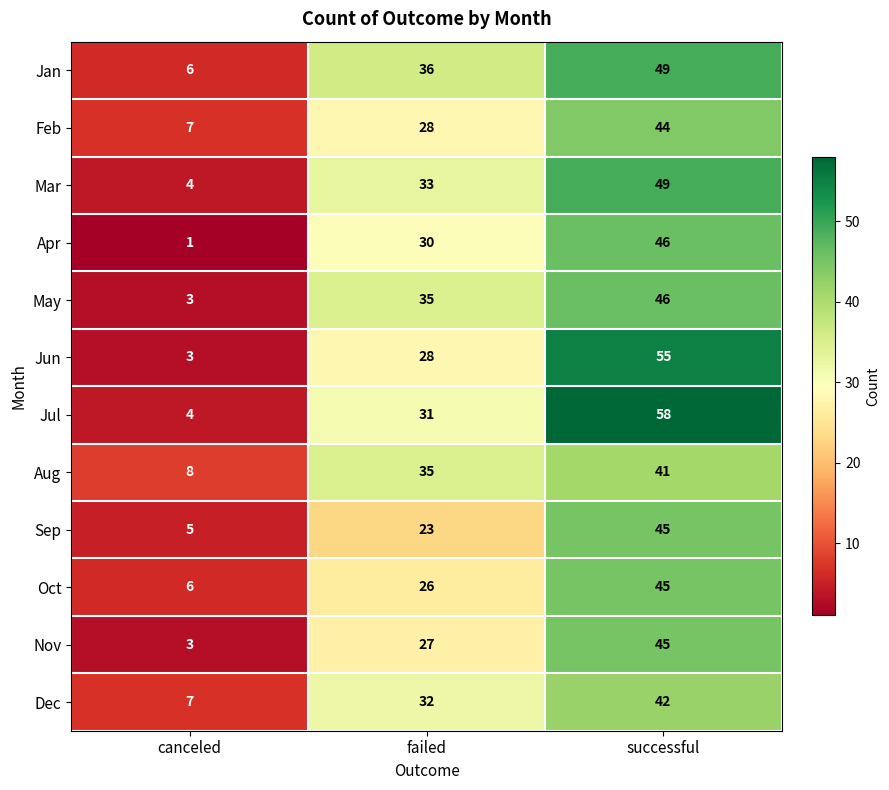

What is the spread (max minus min) of values at successful?

17